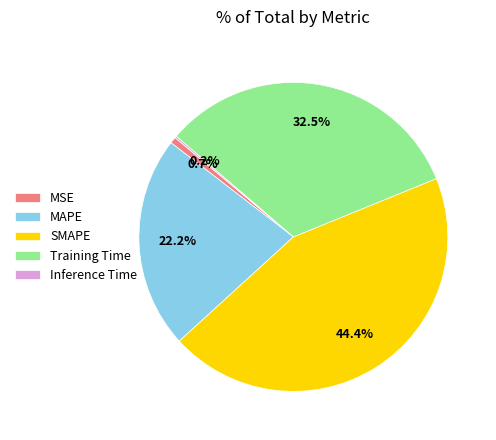

Is it true that MSE is 8% of the pie?

False